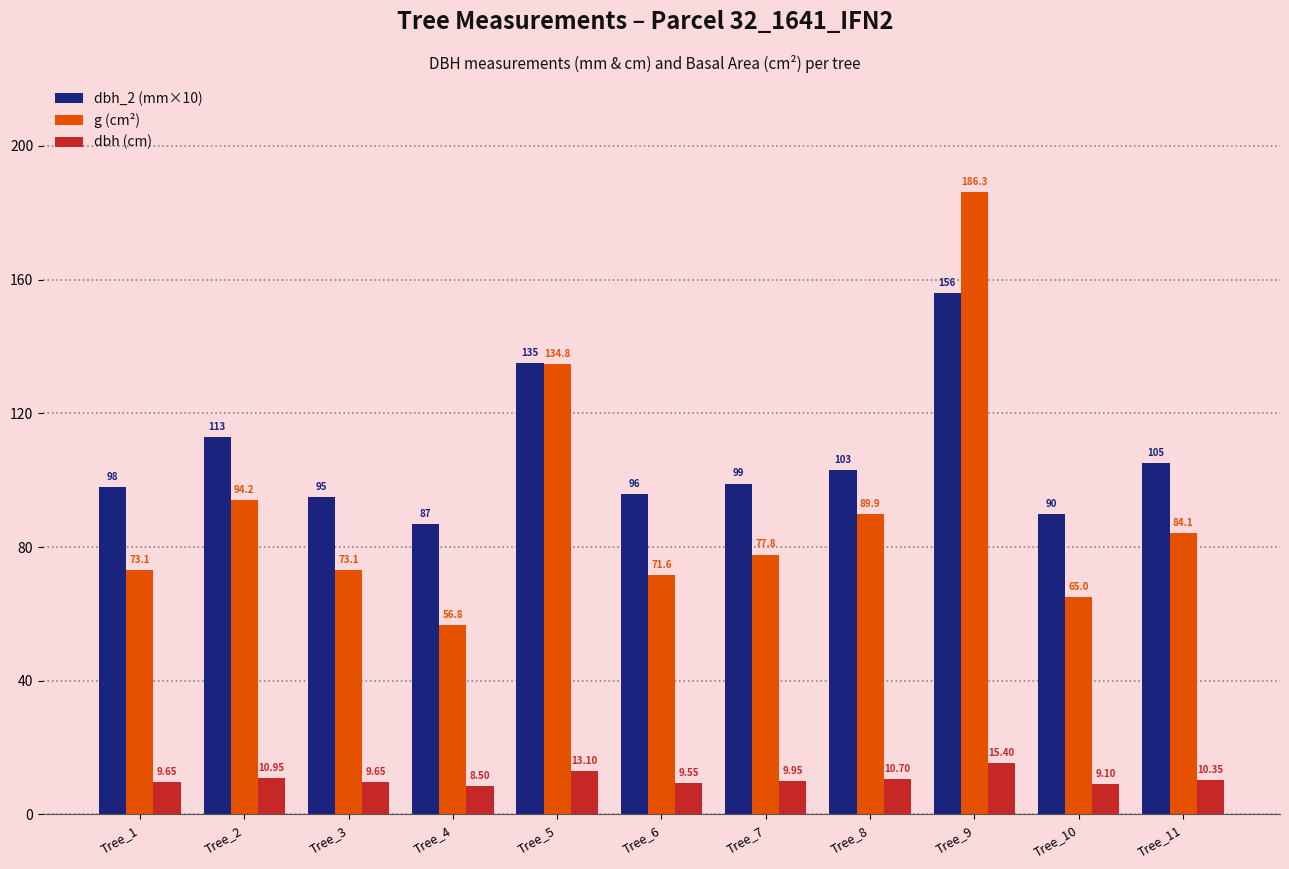

Where is dbh (cm) nearest to the value 11?

Tree_2